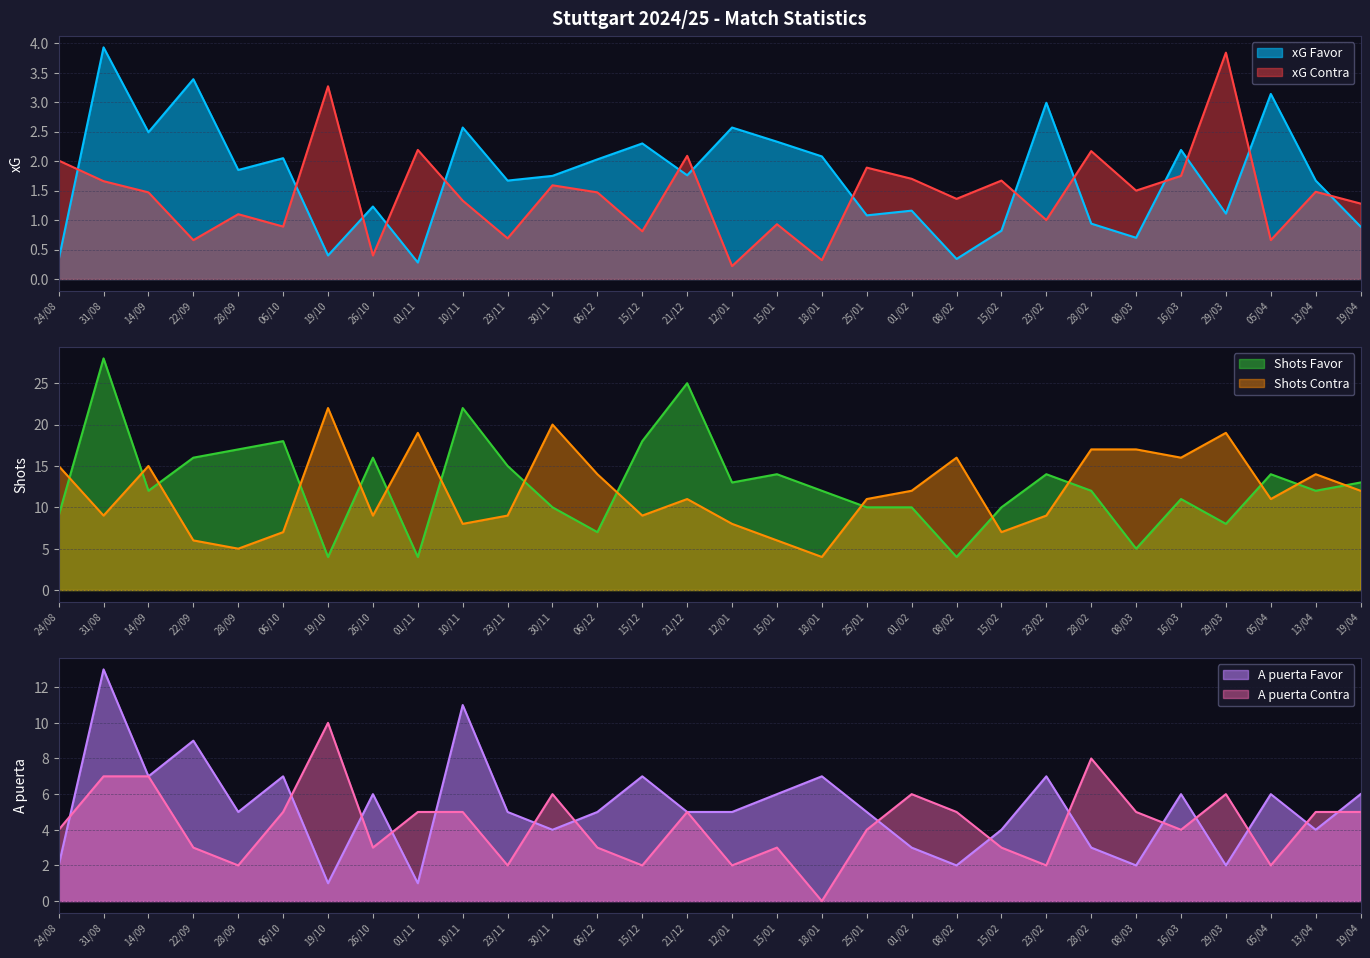

True or false: xG Contra and xG Favor cross at least once.

True